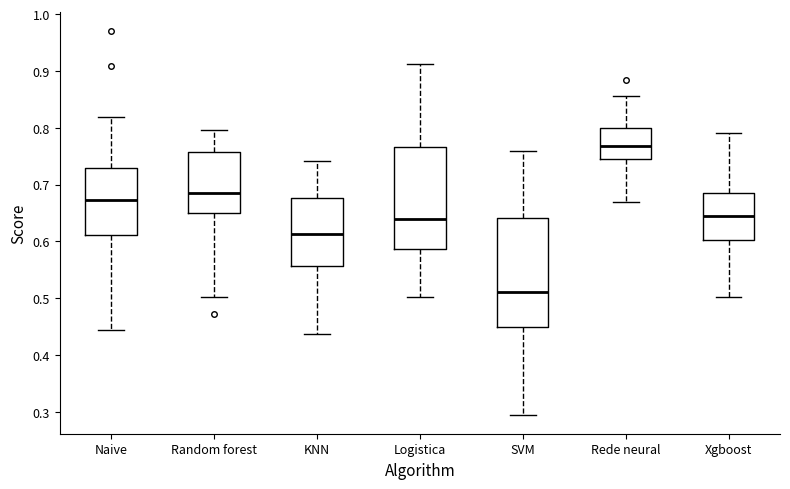

Reading left to right, read every box against the y-axis: the position of its median line, the range the box covers, and the ends of its whiskers. The values are not printed on the chart, so give them approximately, as read against the axis.

Naive: median 0.67, box 0.61 to 0.73, whiskers 0.44 to 0.82
Random forest: median 0.69, box 0.65 to 0.76, whiskers 0.50 to 0.80
KNN: median 0.61, box 0.56 to 0.68, whiskers 0.44 to 0.74
Logistica: median 0.64, box 0.59 to 0.77, whiskers 0.50 to 0.91
SVM: median 0.51, box 0.45 to 0.64, whiskers 0.30 to 0.76
Rede neural: median 0.77, box 0.74 to 0.80, whiskers 0.67 to 0.86
Xgboost: median 0.65, box 0.60 to 0.69, whiskers 0.50 to 0.79